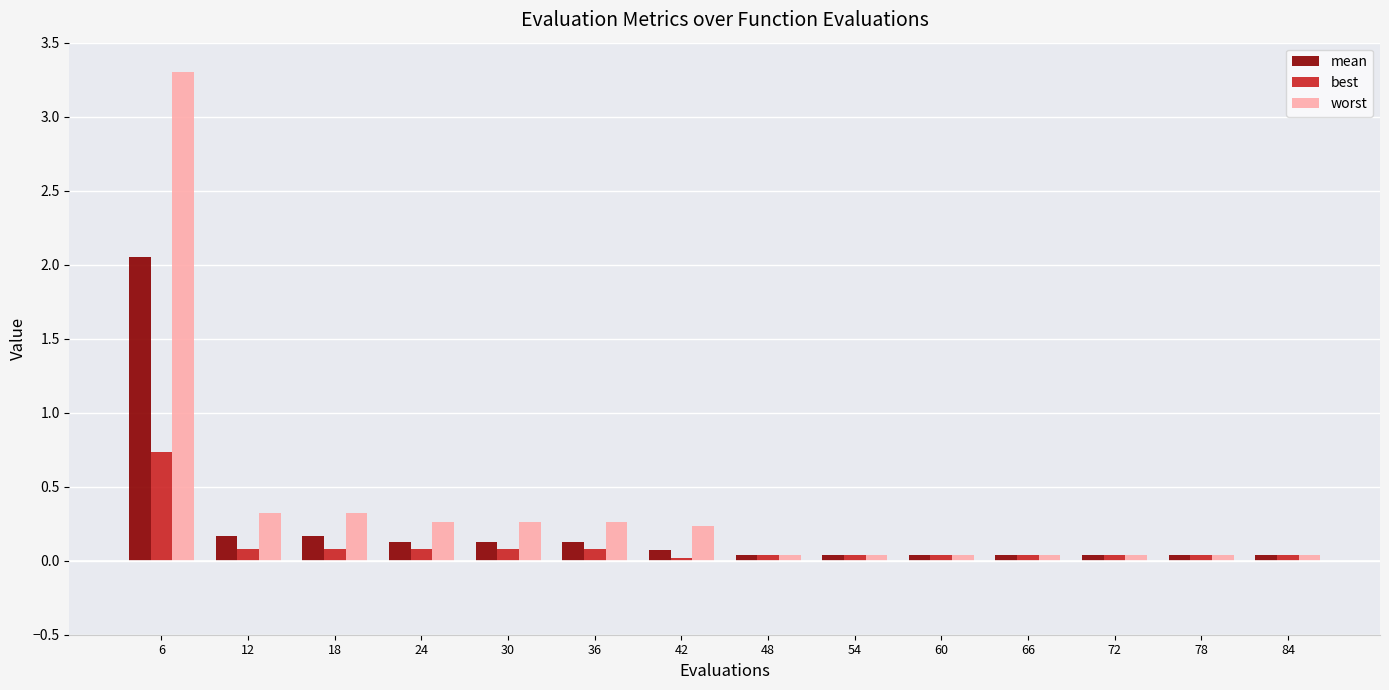

Rank the series by their maximum value, from lowest to highest.

best, mean, worst